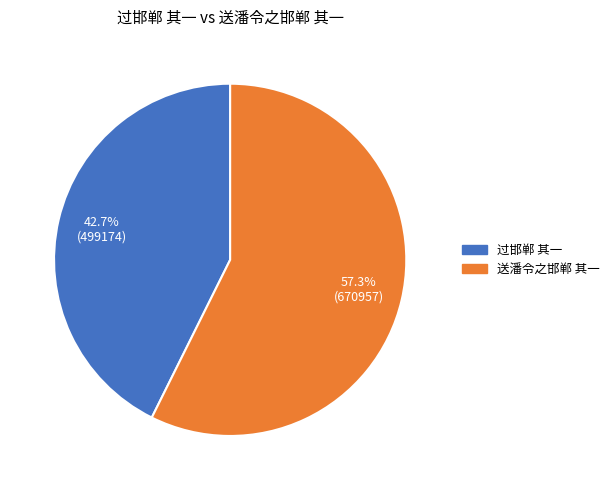

How many slices are in this pie chart?

2